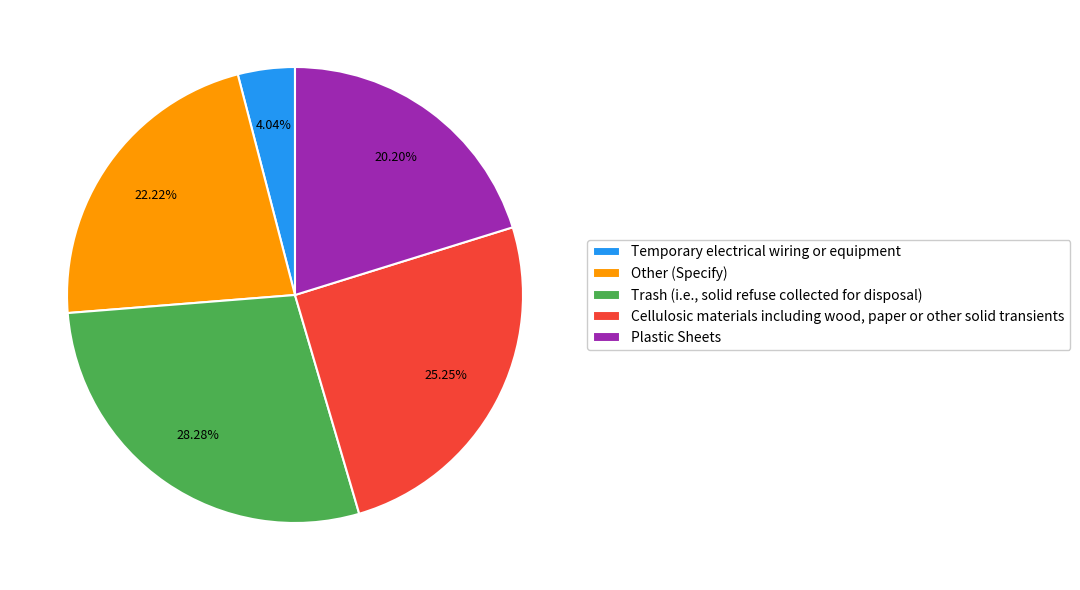

Combined, do Cellulosic materials including wood, paper or other solid transients and Plastic Sheets account for over 50%?

No